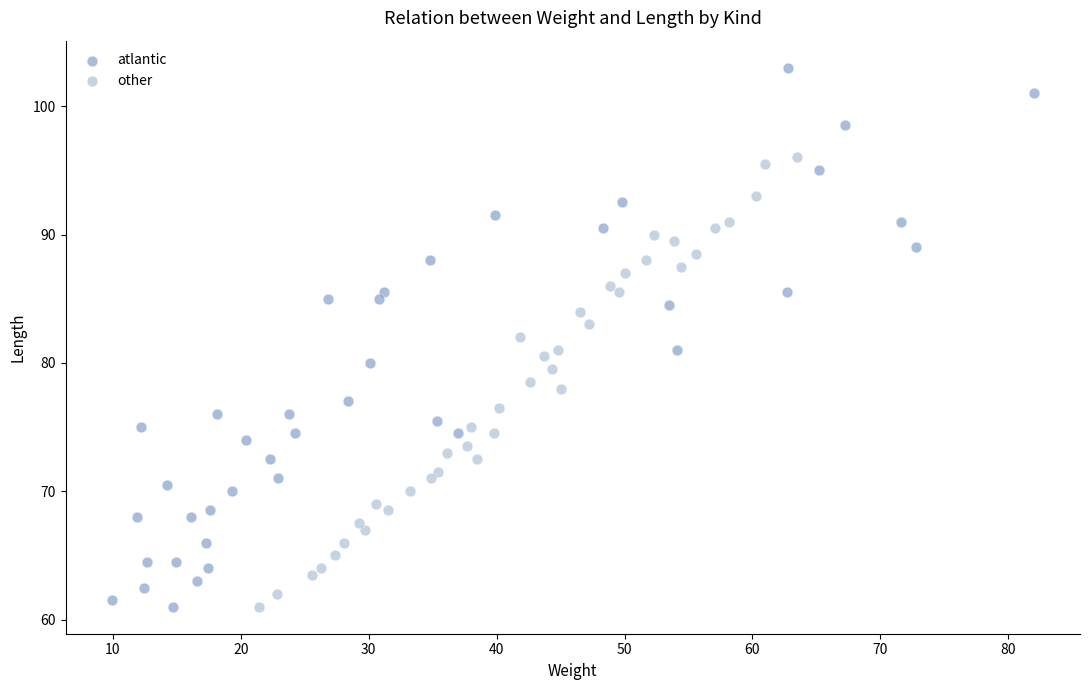

Which series has the largest Y range (max minus min)?

atlantic